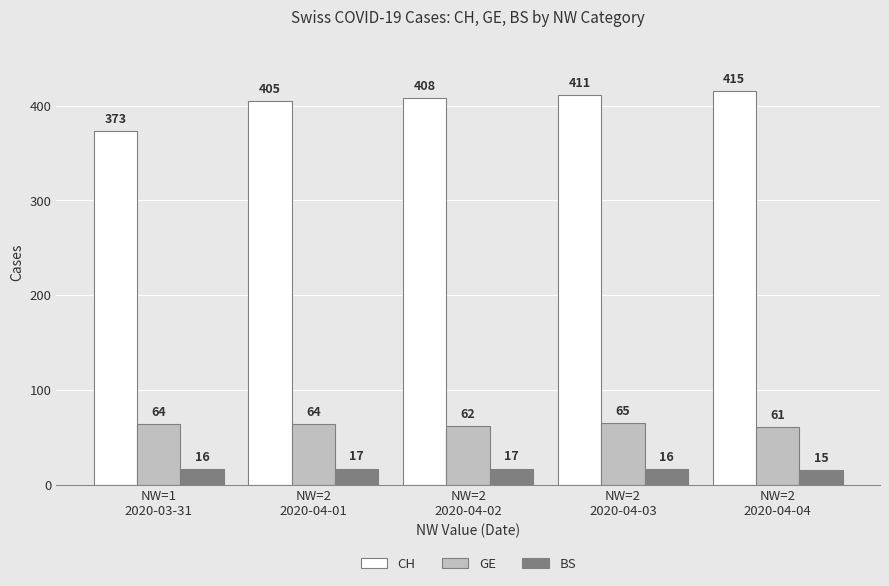

What are all the series names shown in the legend?

CH, GE, BS